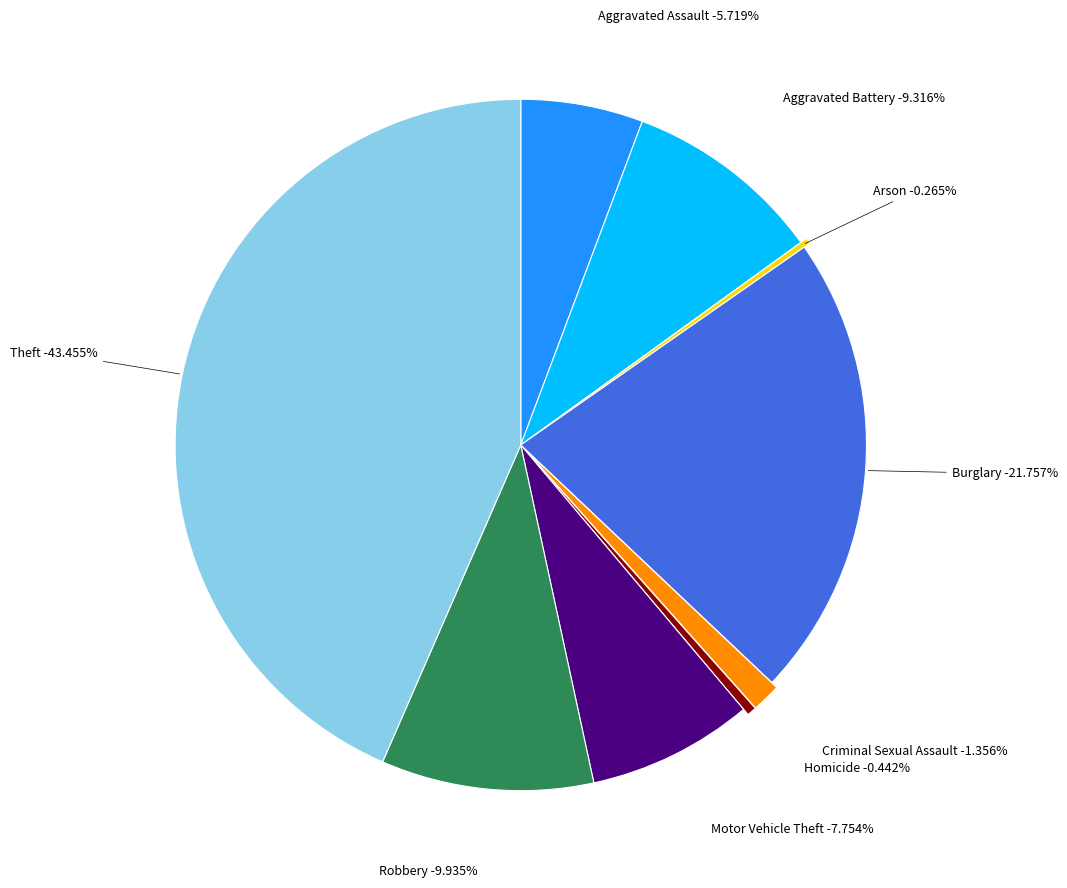

Do Homicide and Aggravated Battery together represent more than half of the pie?

No